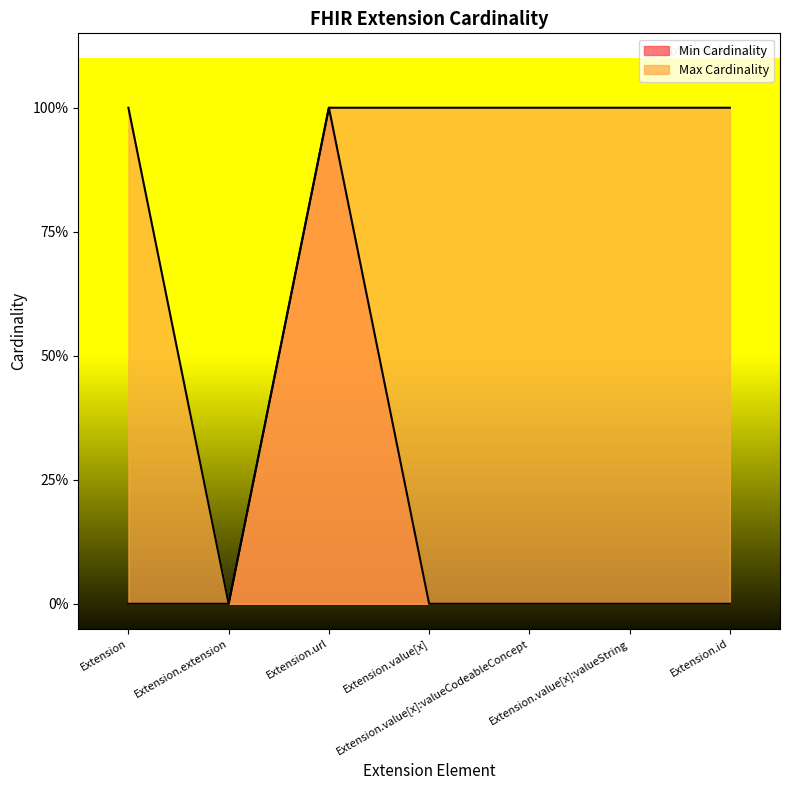

The Max Cardinality series shows 0 at Extension. True or false?

False